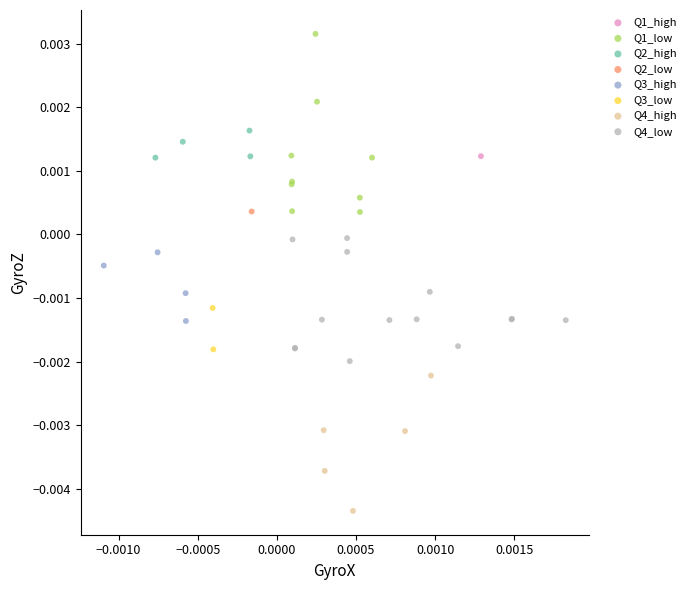

What are all the series names shown in the legend?

Q1_high, Q1_low, Q2_high, Q2_low, Q3_high, Q3_low, Q4_high, Q4_low